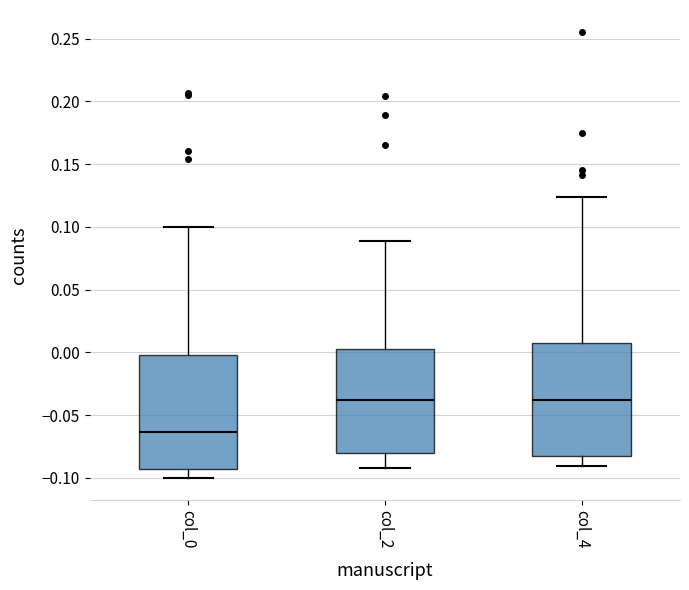

Where does the median line of the box for col_4 sit on the y-axis? The values are not printed on the chart, so give them approximately, as read against the axis.

-0.040